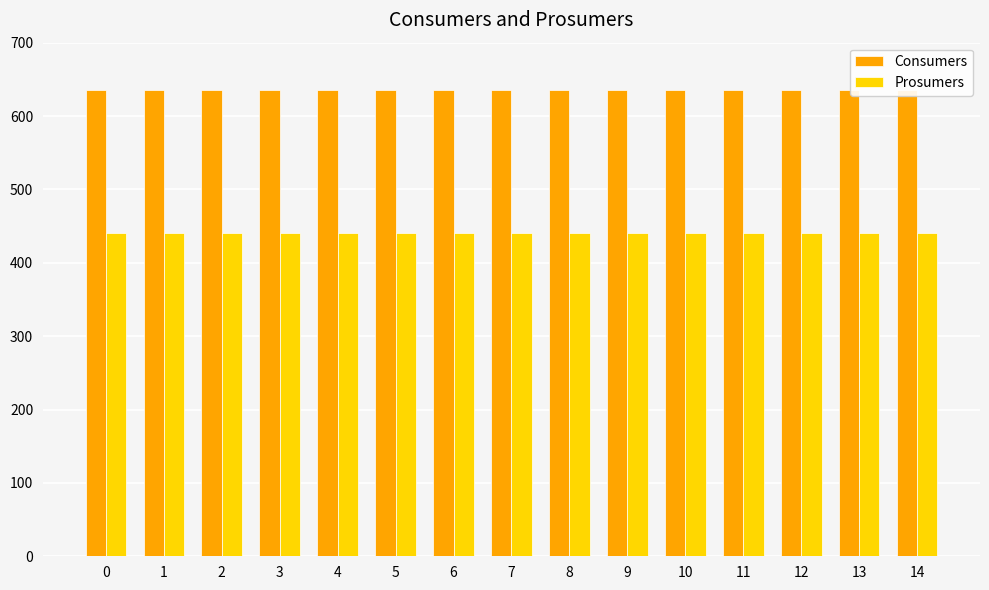

Which series has the largest range (max minus min)?

Consumers